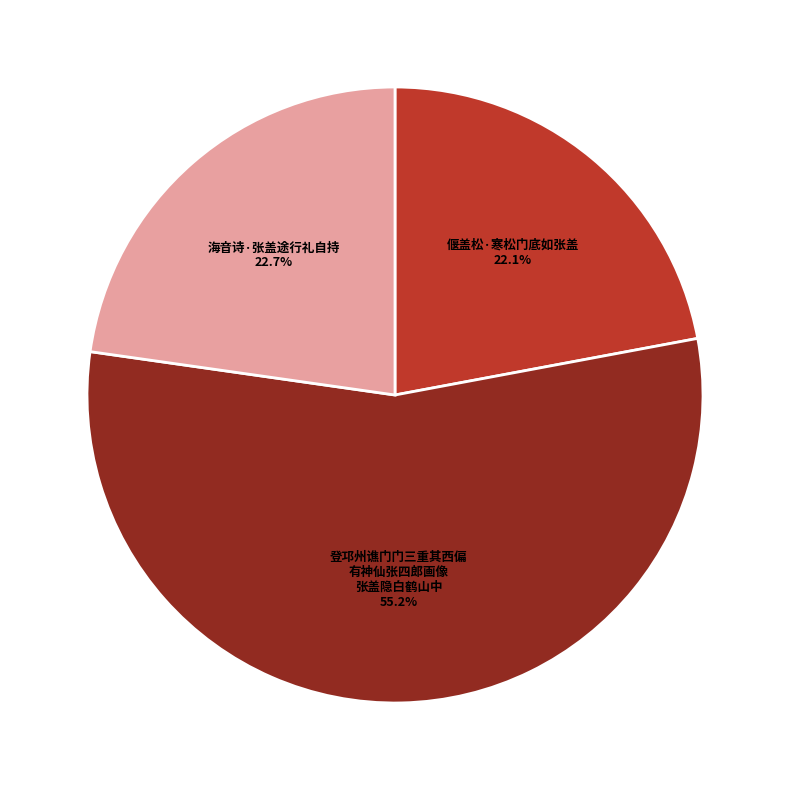

Does any single category account for the majority?

Yes